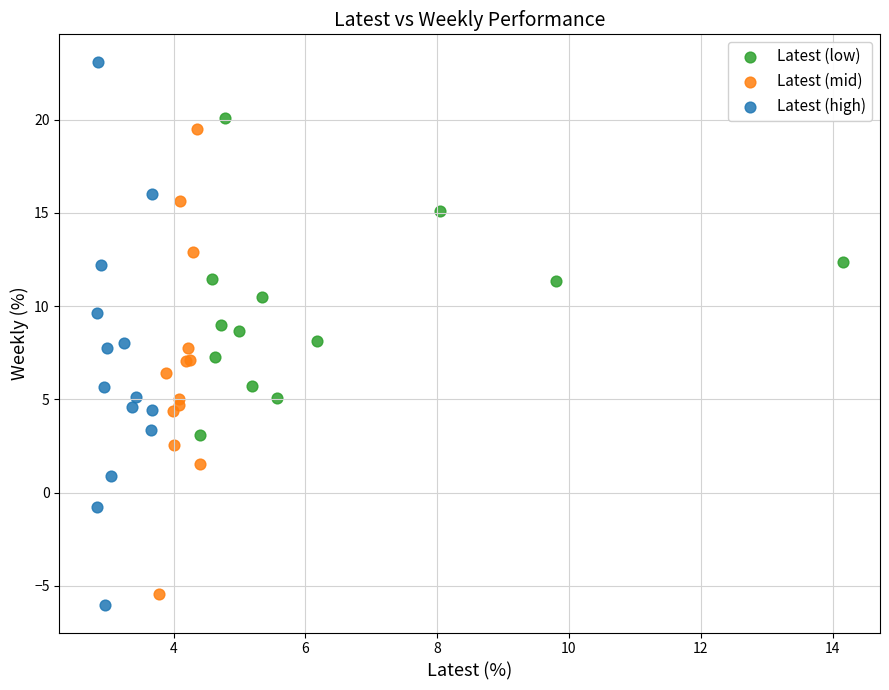

Which series has the widest spread of Y values?

Latest (high)